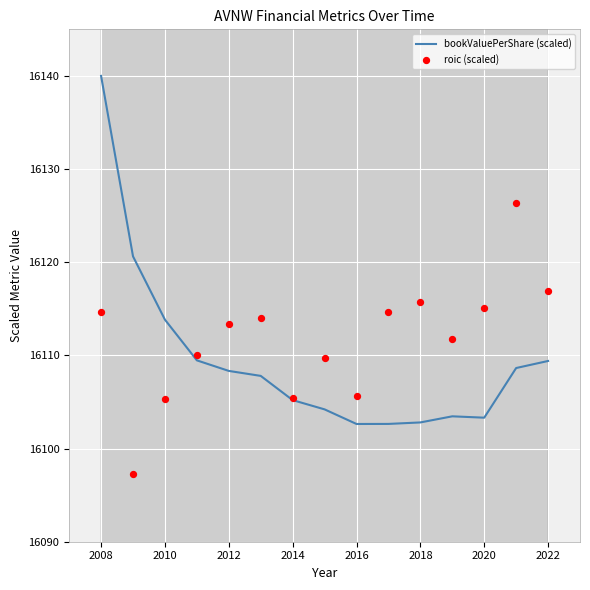

Which series has the widest spread of Y values?

bookValuePerShare (scaled)